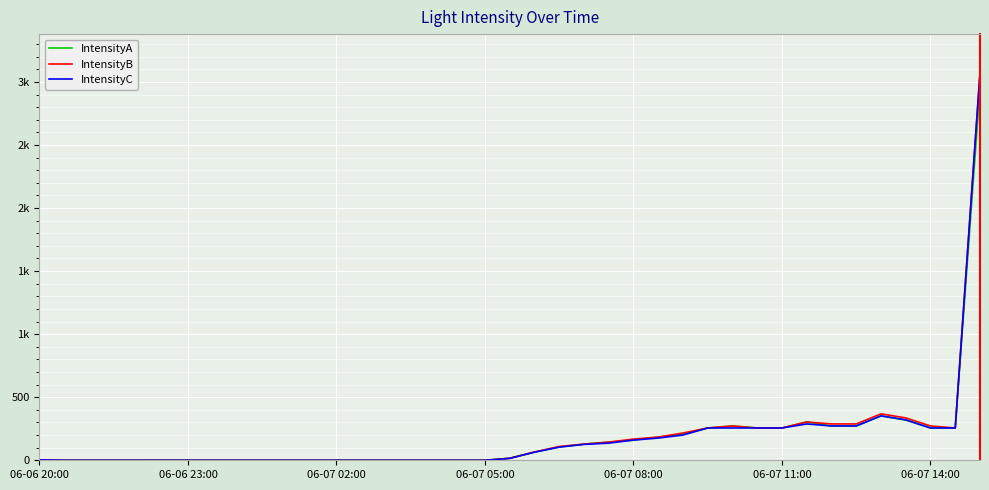

Does the chart display data point markers on the line(s)?

No